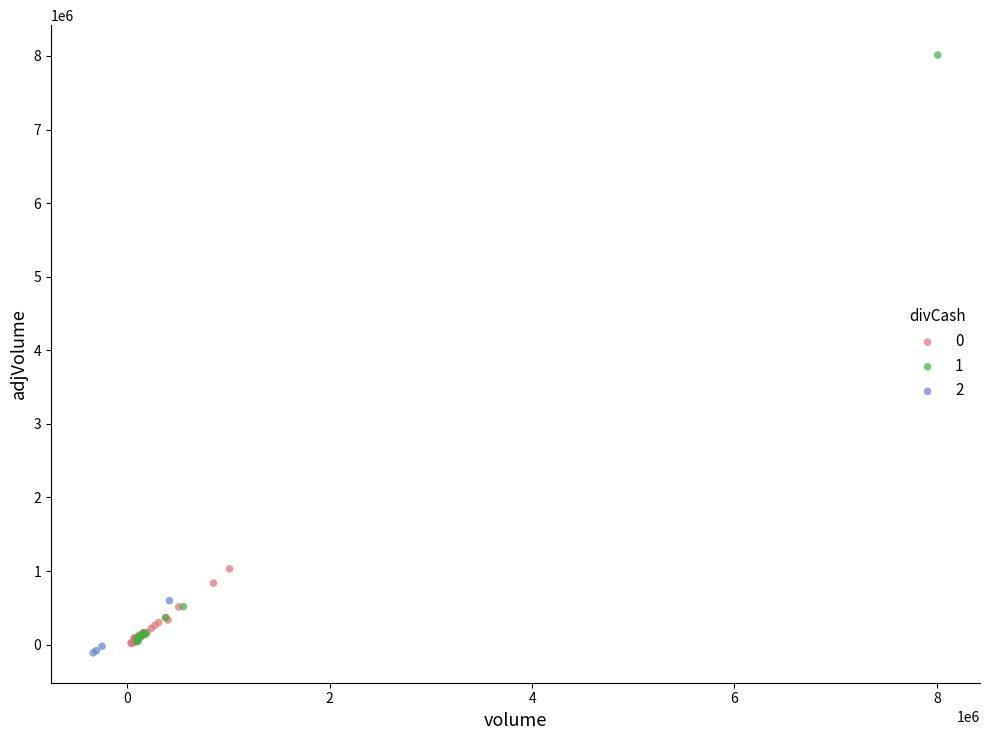

Which series reaches the maximum Y coordinate?

1